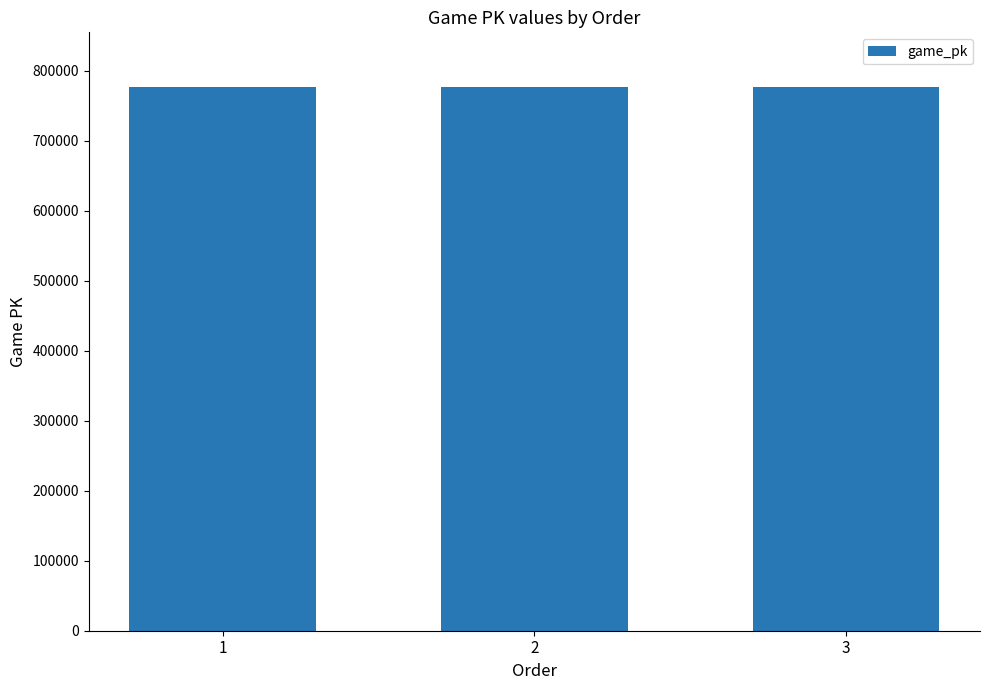

How many data points are less than 777389?

1